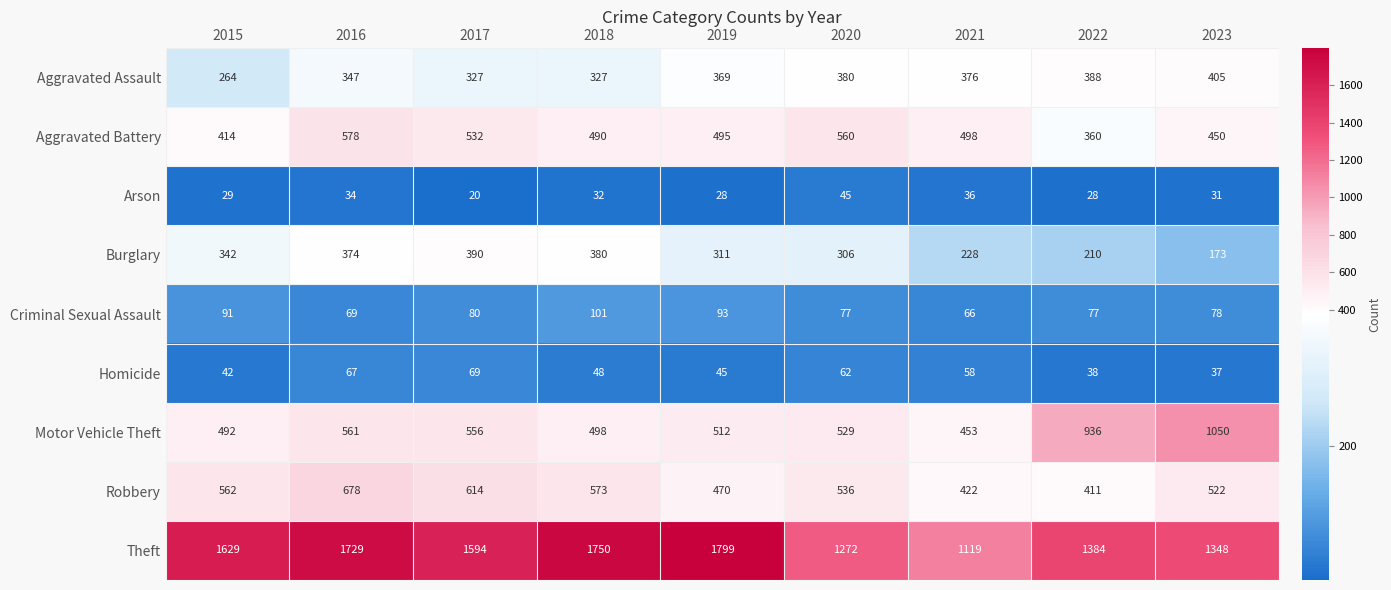

Is it true that Motor Vehicle Theft equals 258 at 2015?

False